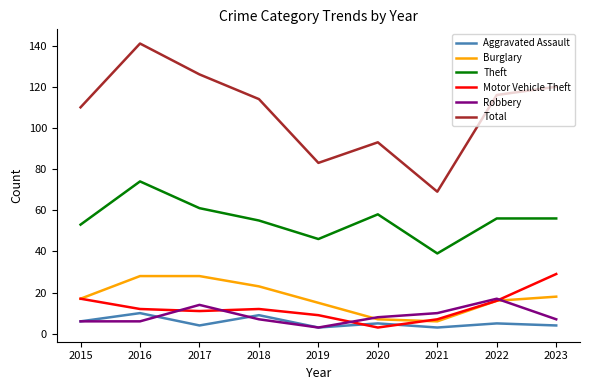

True or false: Motor Vehicle Theft has a value of 12 at 2018.

True